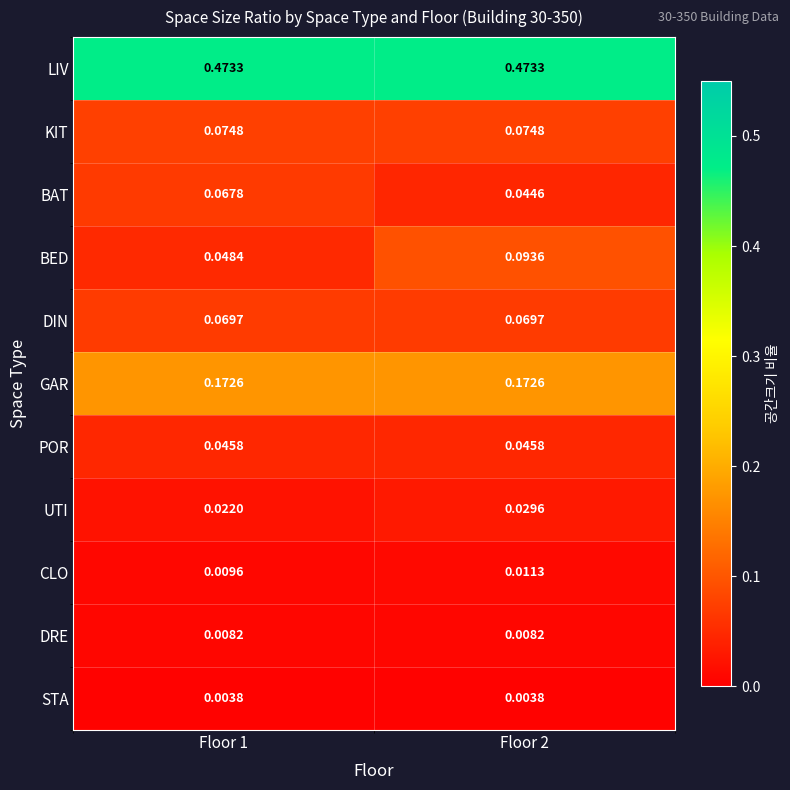

Rank the series at Floor 2 from lowest to highest value.

STA, DRE, CLO, UTI, BAT, POR, DIN, KIT, BED, GAR, LIV